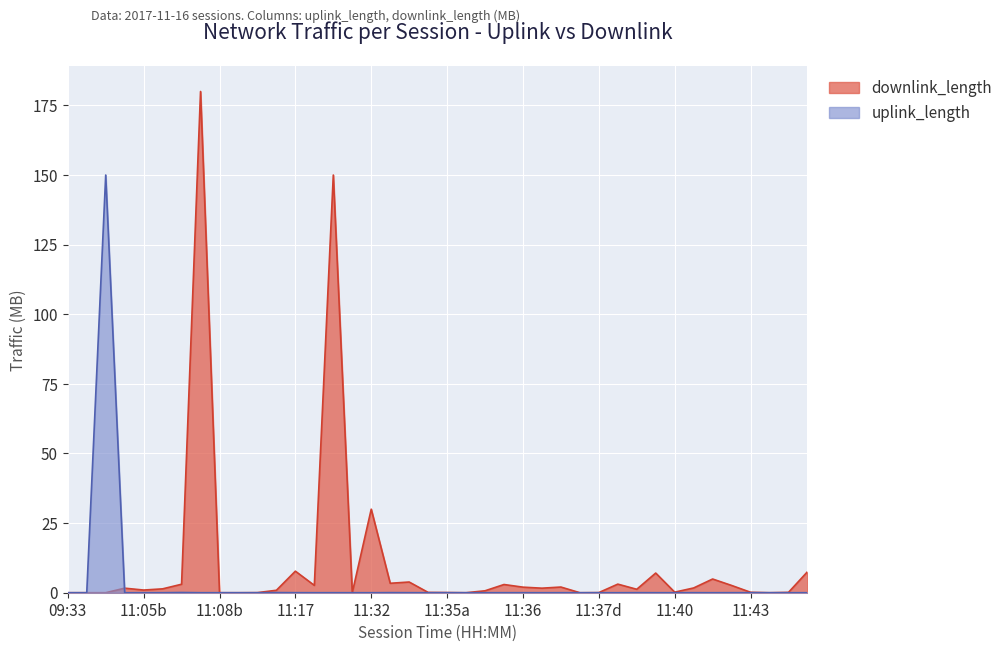

Count the number of categories in the chart.

40